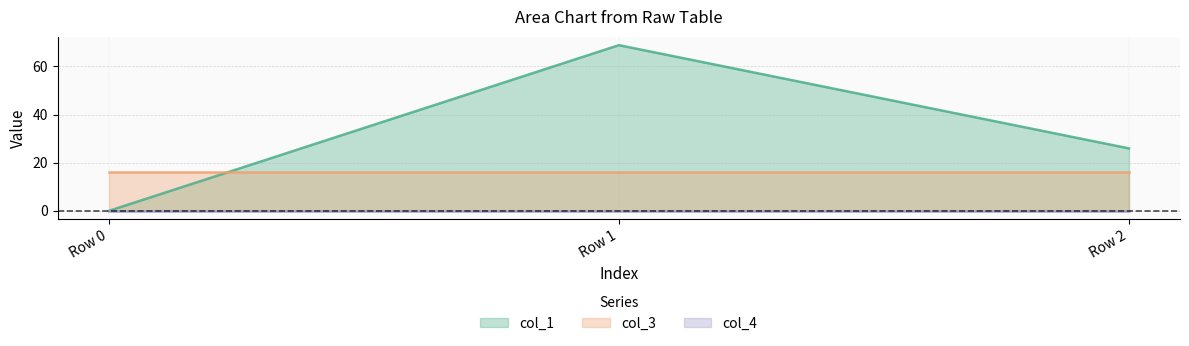

Does the chart have visible grid lines?

Yes